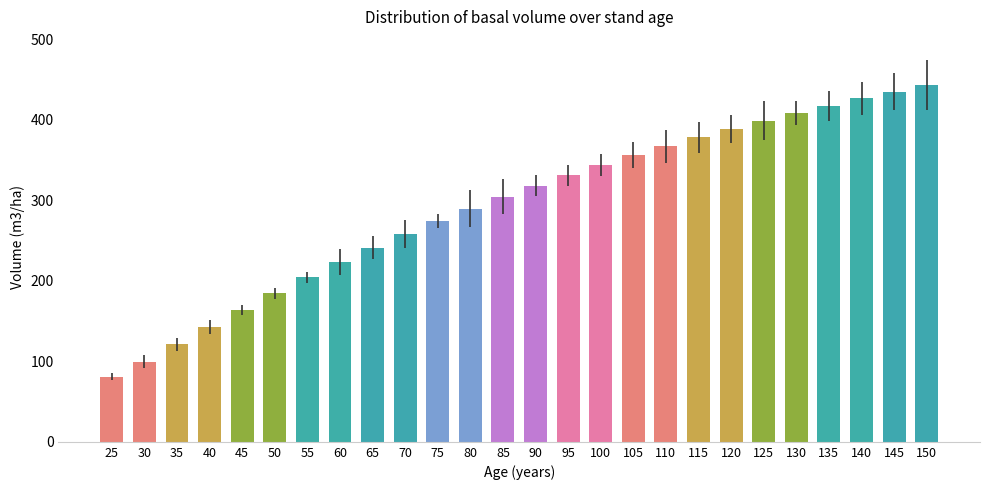

At which label is the value closest to 262?

70